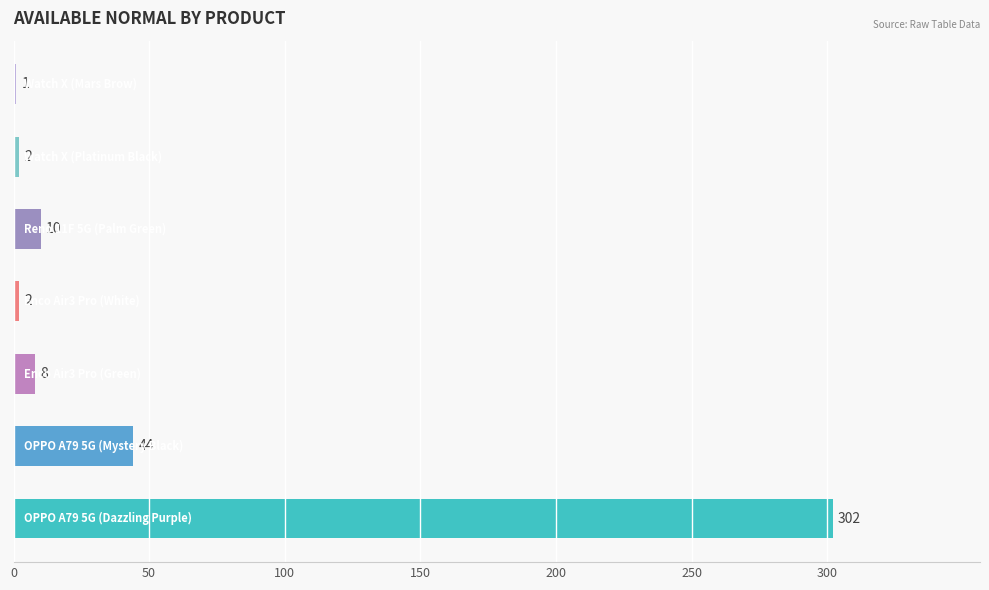

What is the greatest value displayed?

302